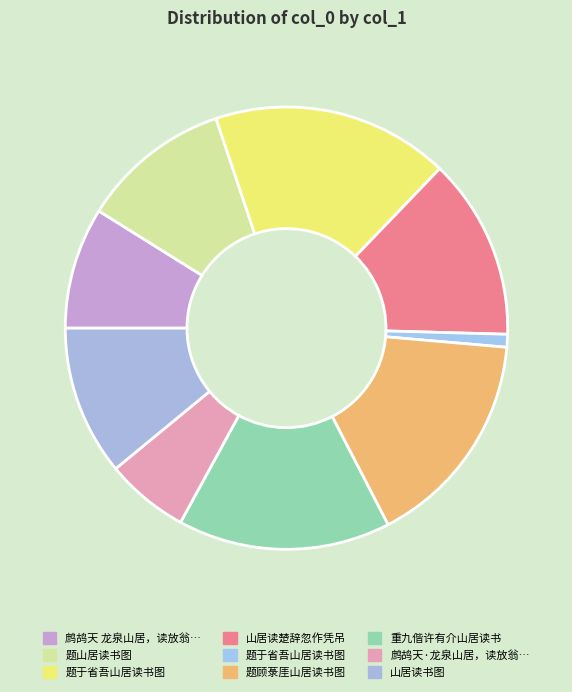

Rank the categories by value from highest to lowest.

题于省吾山居读书图, 题顾菉厓山居读书图, 重九偕许有介山居读书, 山居读楚辞忽作凭吊, 题山居读书图, 山居读书图, 鹧鸪天 龙泉山居，读放翁晚年诗，效其体为小词, 鹧鸪天·龙泉山居，读放翁晚年诗，效其体为小词, 题于省吾山居读书图